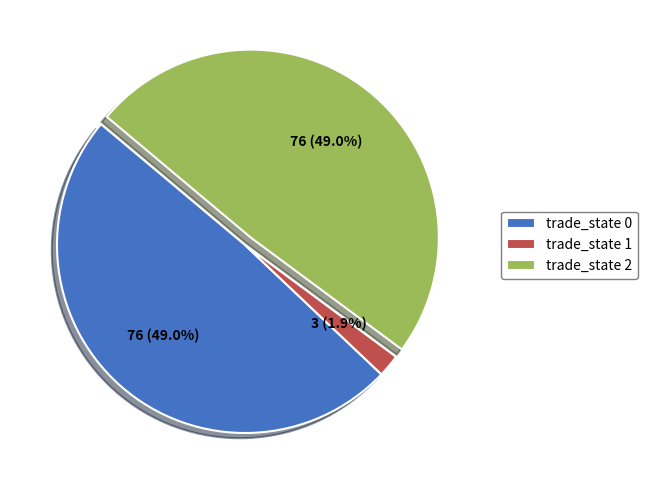

Between trade_state 2 and trade_state 1, which is larger?

trade_state 2